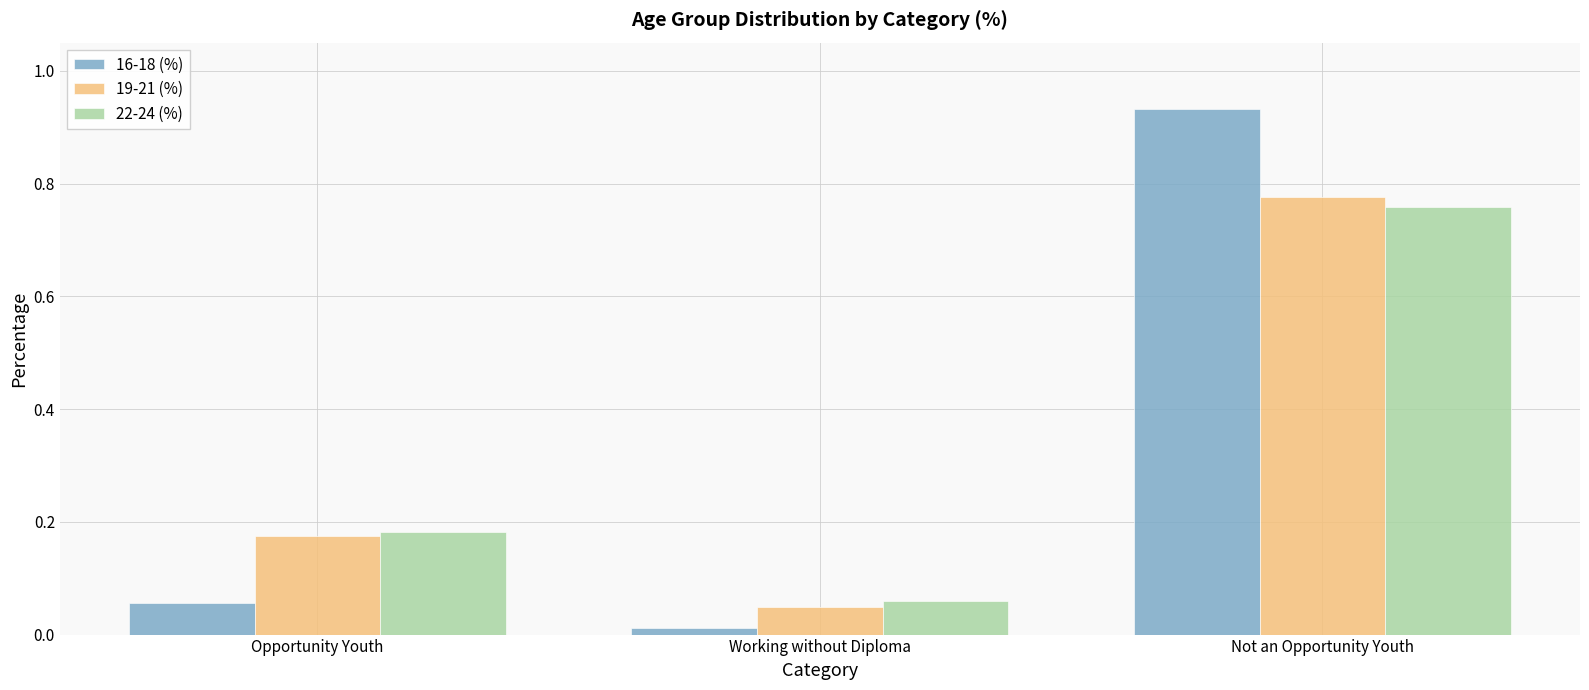

What position from the right is Not an Opportunity Youth?

1